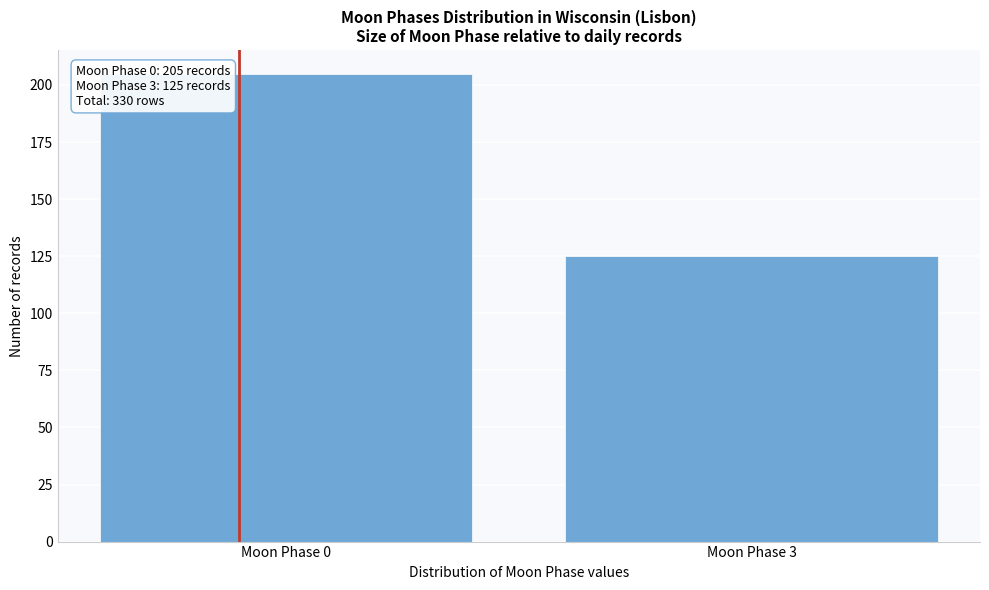

Reading left to right, list all the values displayed in this chart.

Moon Phase 0=205	Moon Phase 3=125